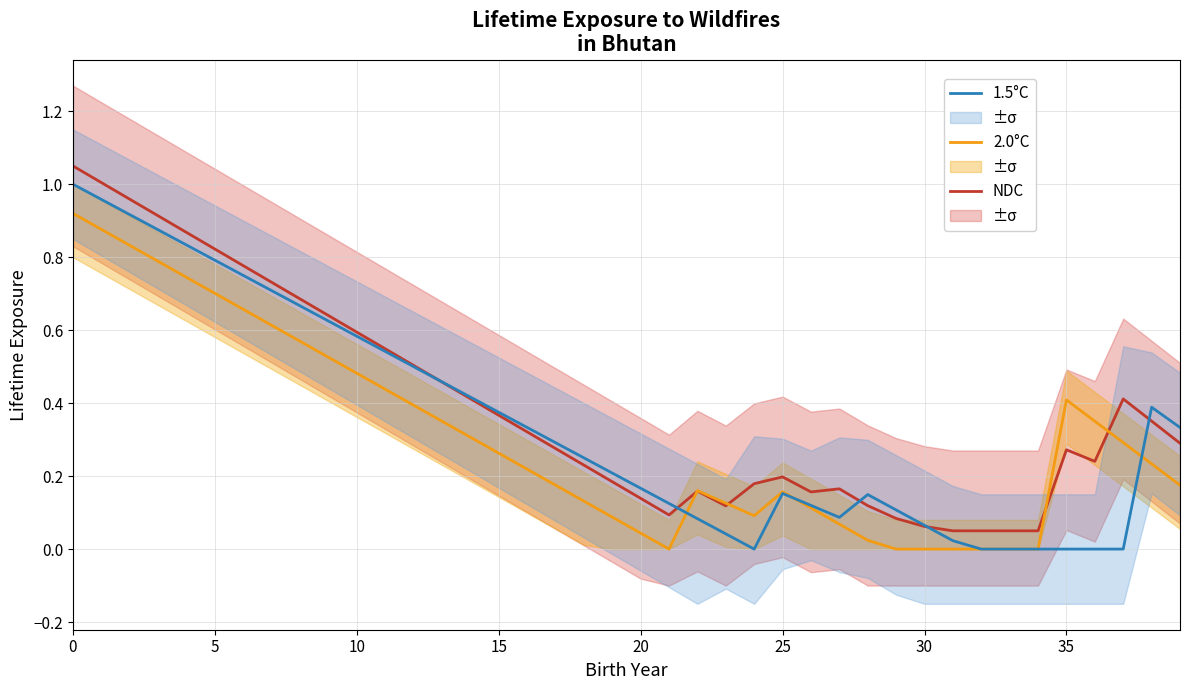

What is the spread (max minus min) of values at 37?

0.4